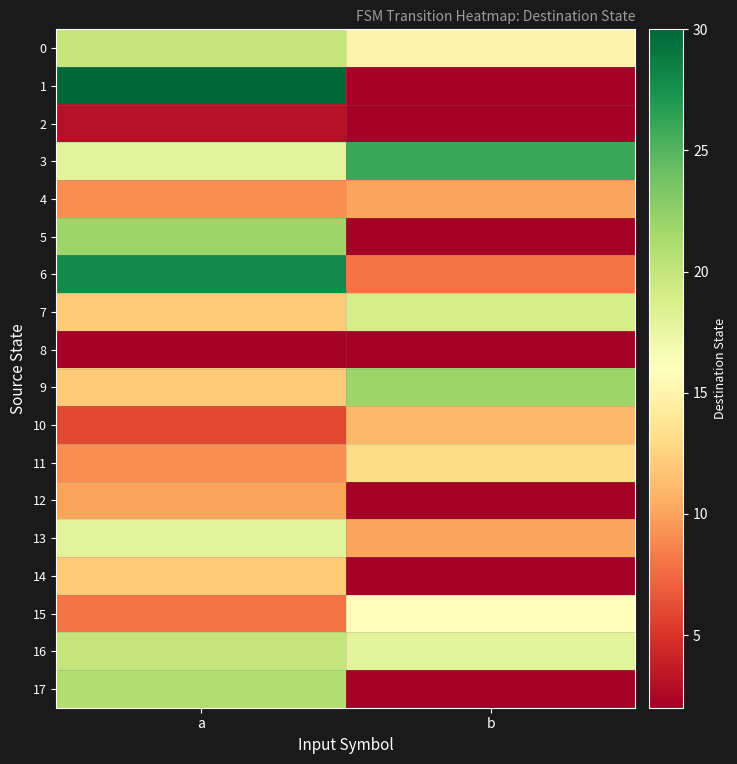

Which has a higher value, b or a?

a